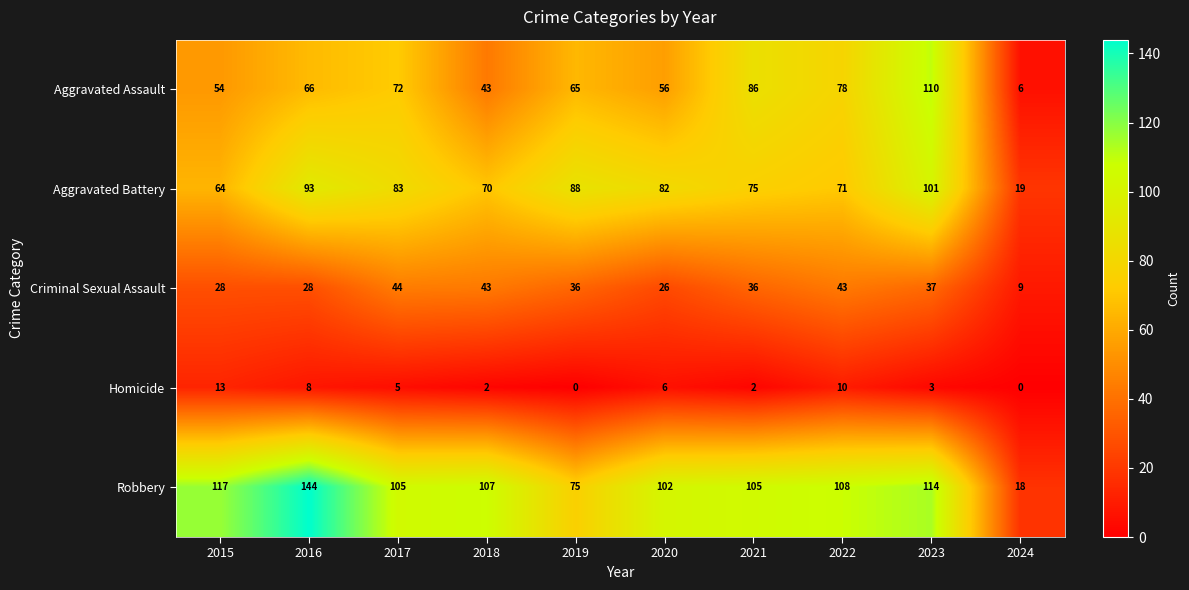

Count the number of categories in the chart.

10